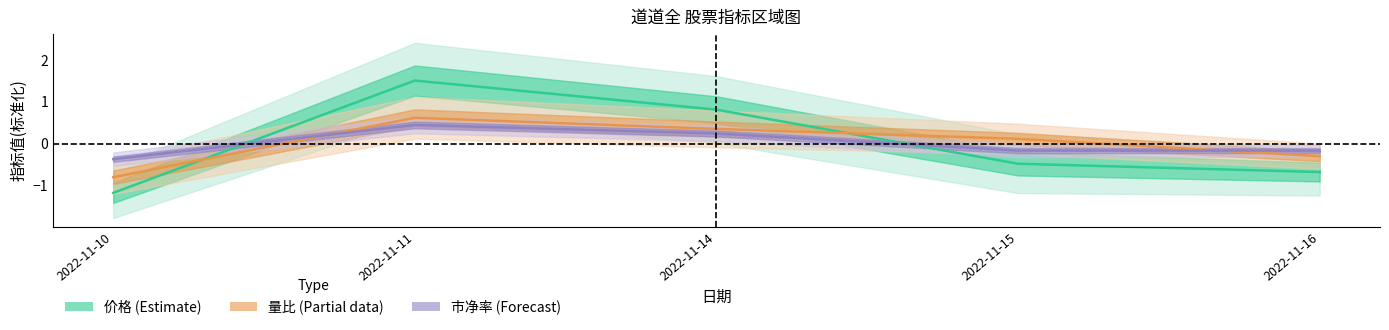

The value of 量比 at 2022-11-10 is -1.2. True or false?

False